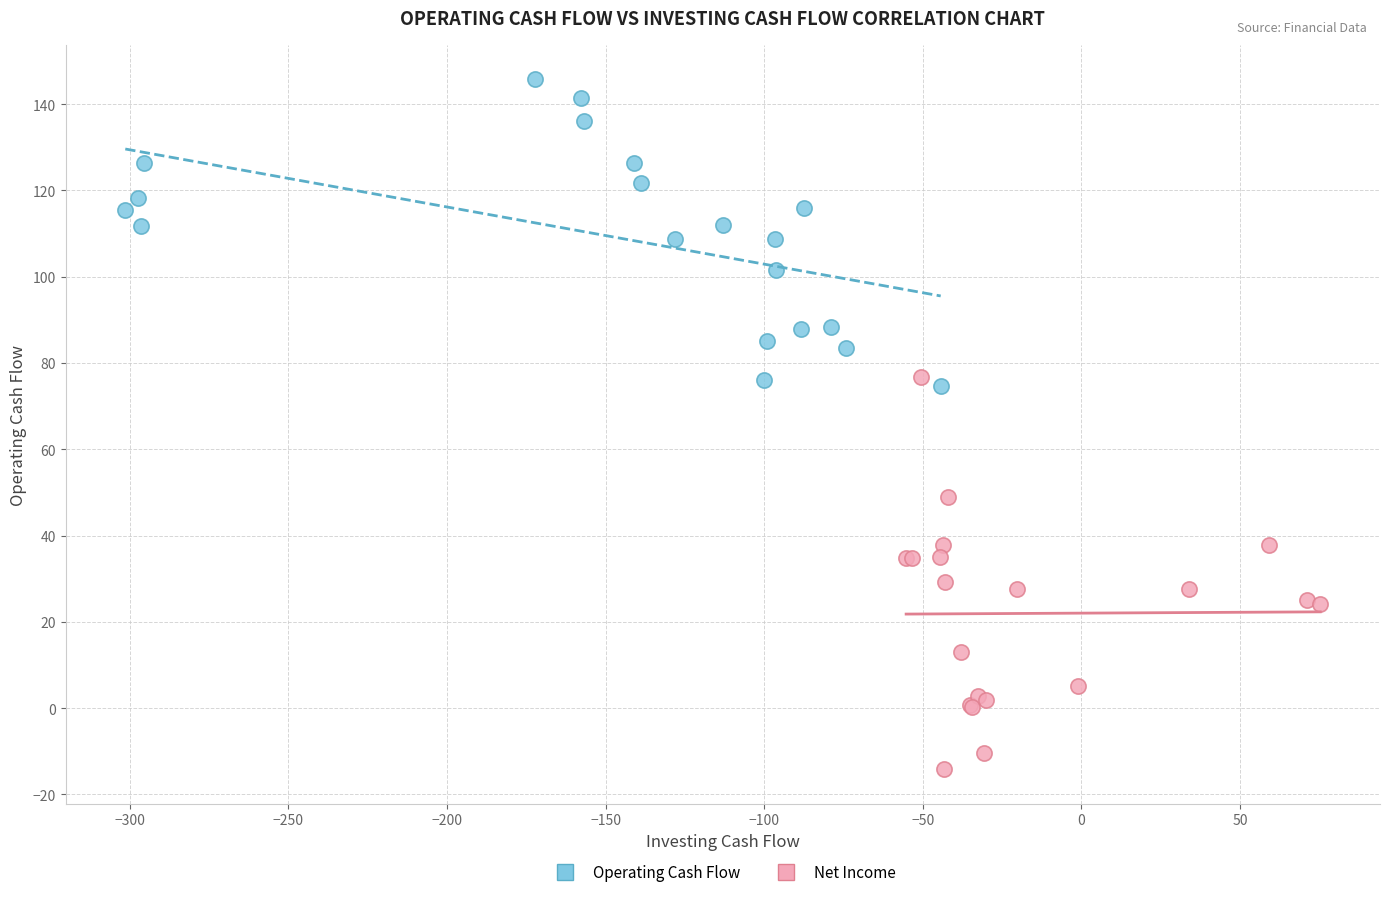

Which series reaches the minimum Y coordinate?

Net Income